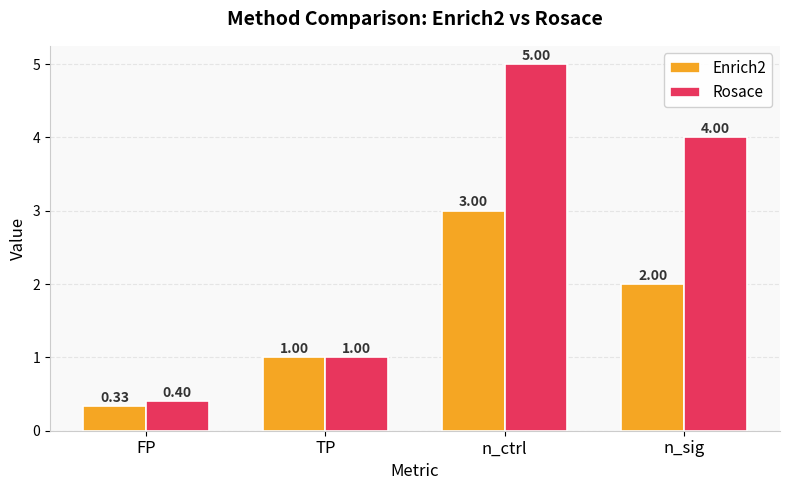

The value of Enrich2 at n_ctrl is 1.4. True or false?

False